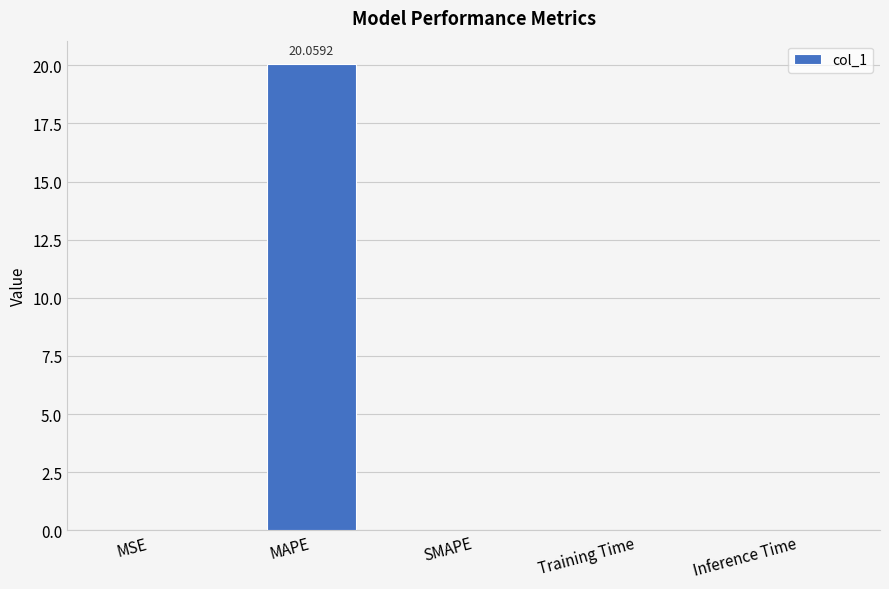

At which category does the chart reach its peak across all series?

MAPE